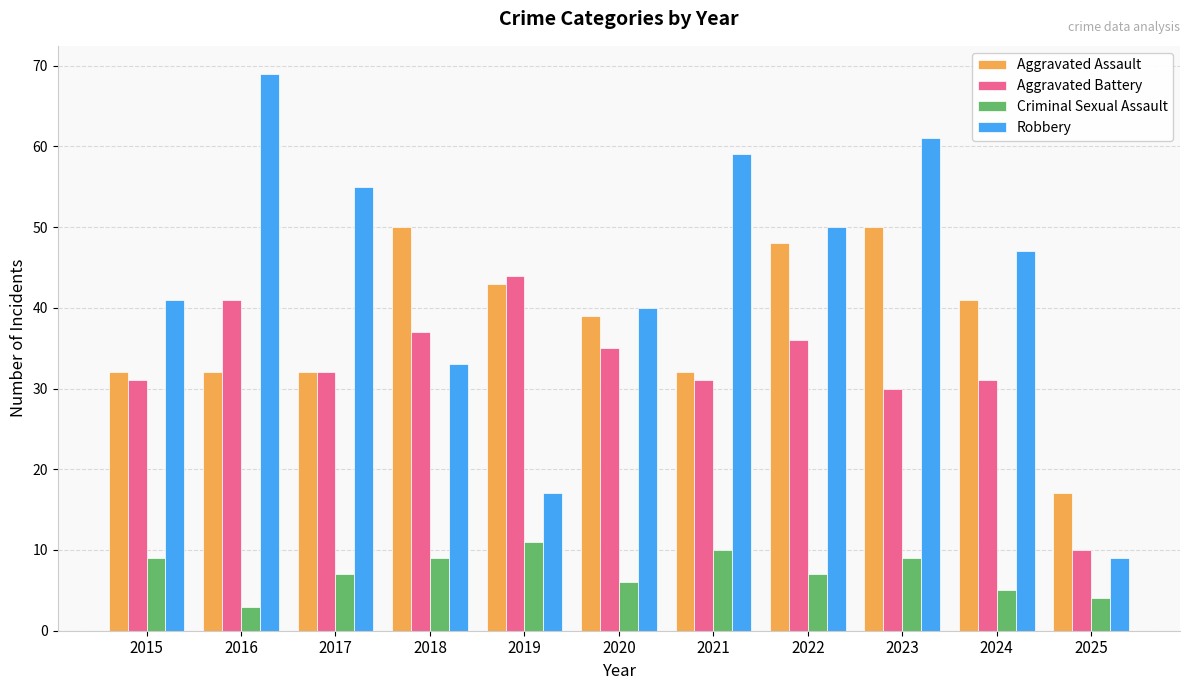

Which series has the largest total across all categories?

Robbery